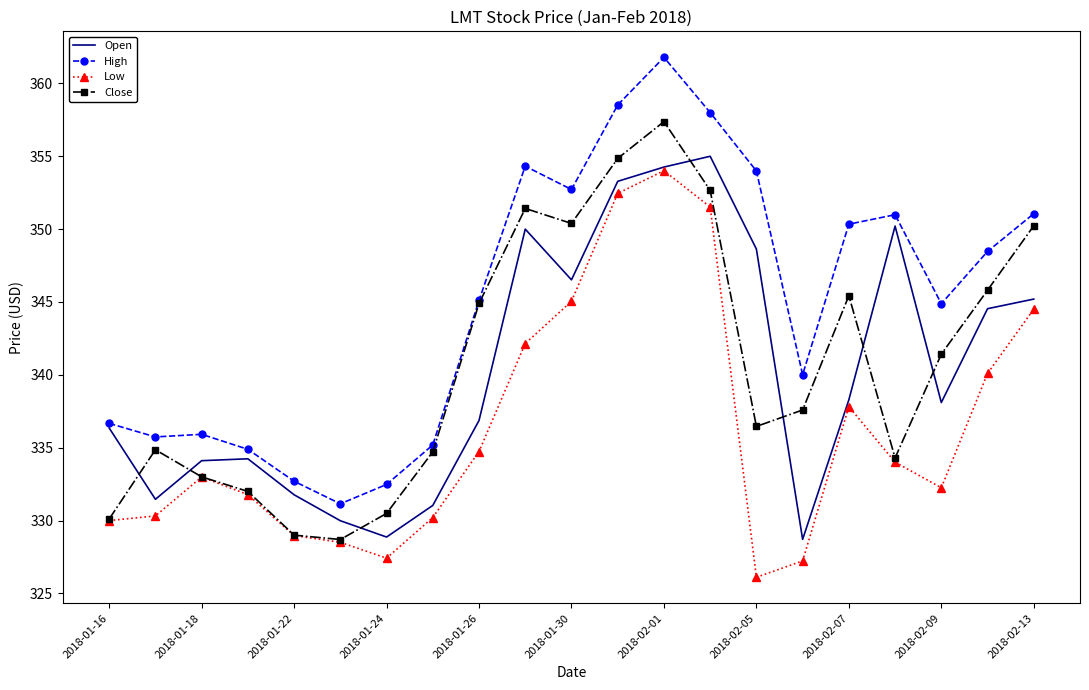

List the series in order of their peak value, lowest first.

Low, Open, Close, High